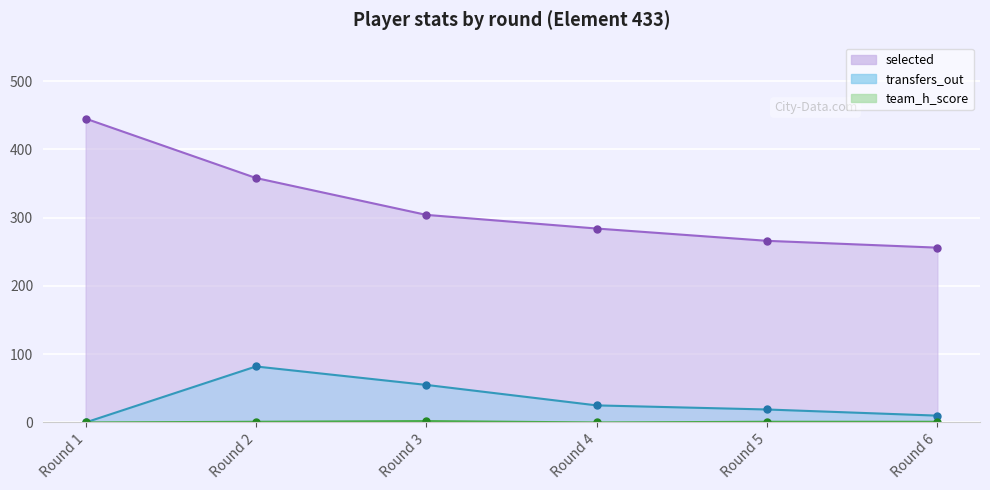

The selected series shows 148 at Round 1. True or false?

False